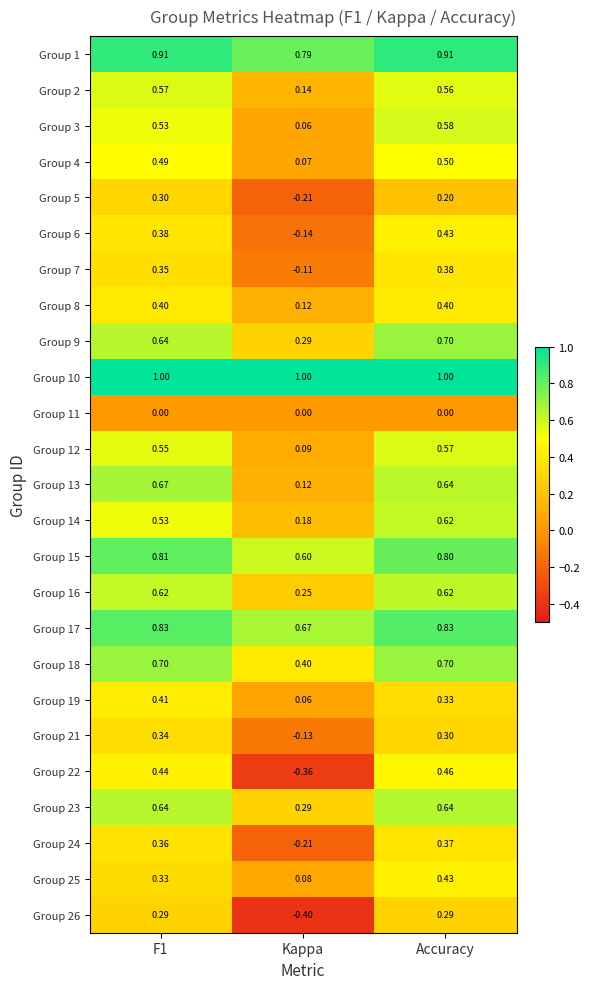

Where is Group 14 nearest to the value 0?

Kappa